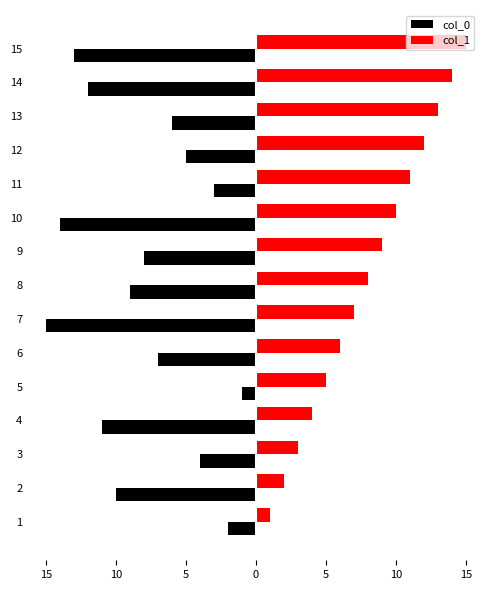

Is it true that col_1 equals 10 at 5?

False